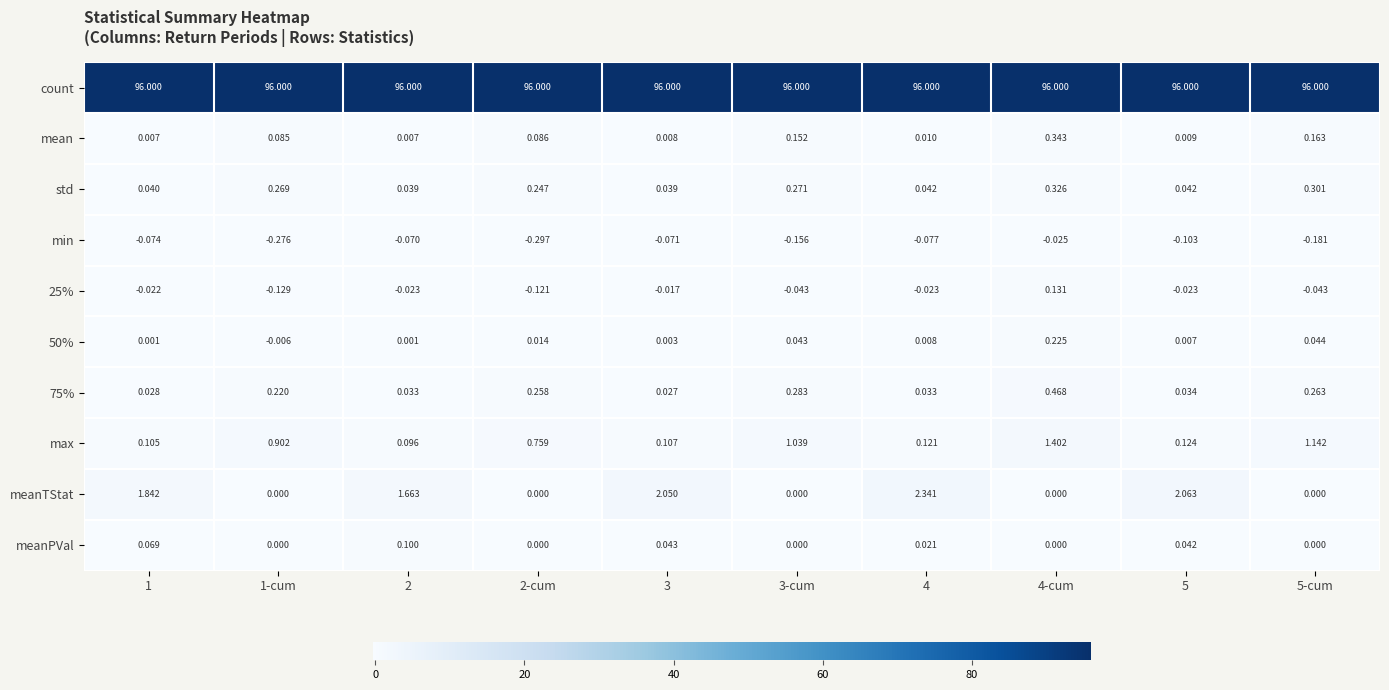

Between 1 and 2, which series saw the biggest shift?

meanTStat